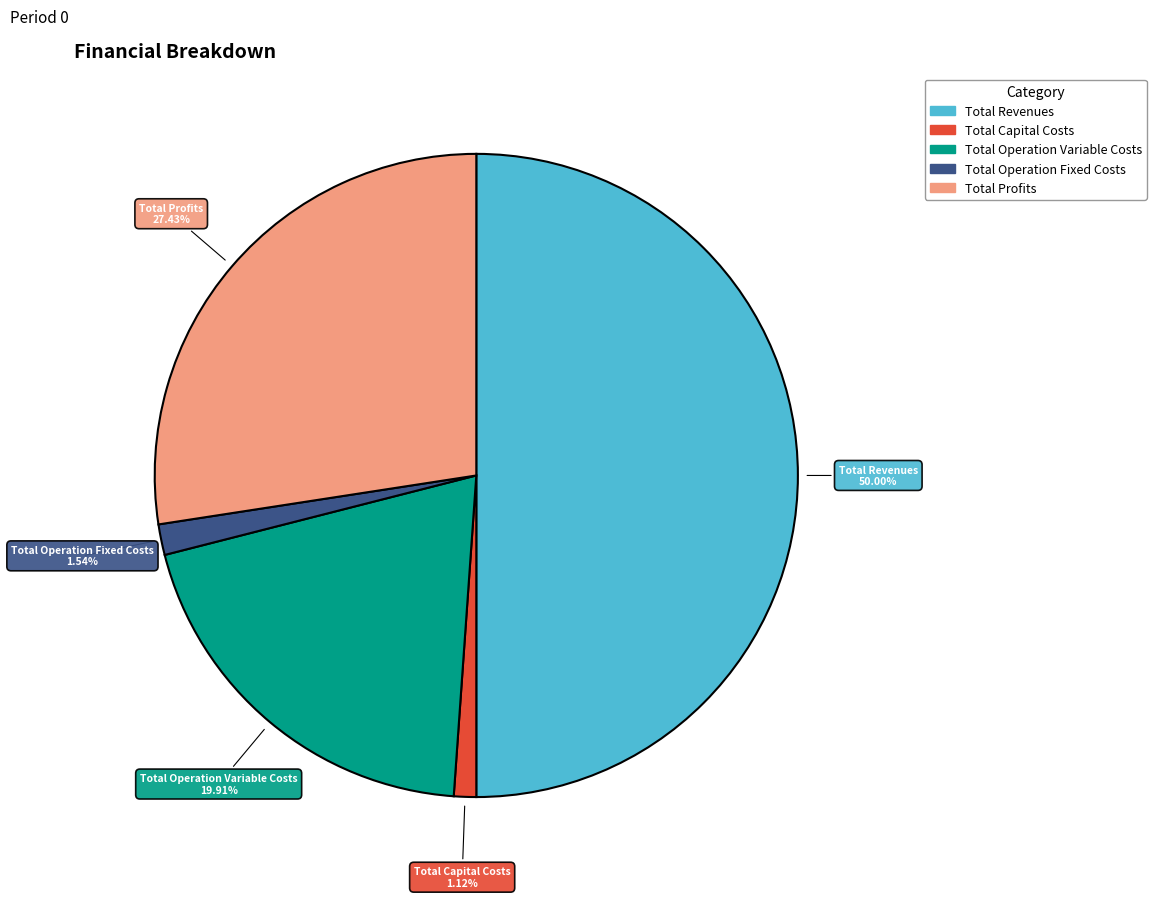

How many slices are in this pie chart?

5